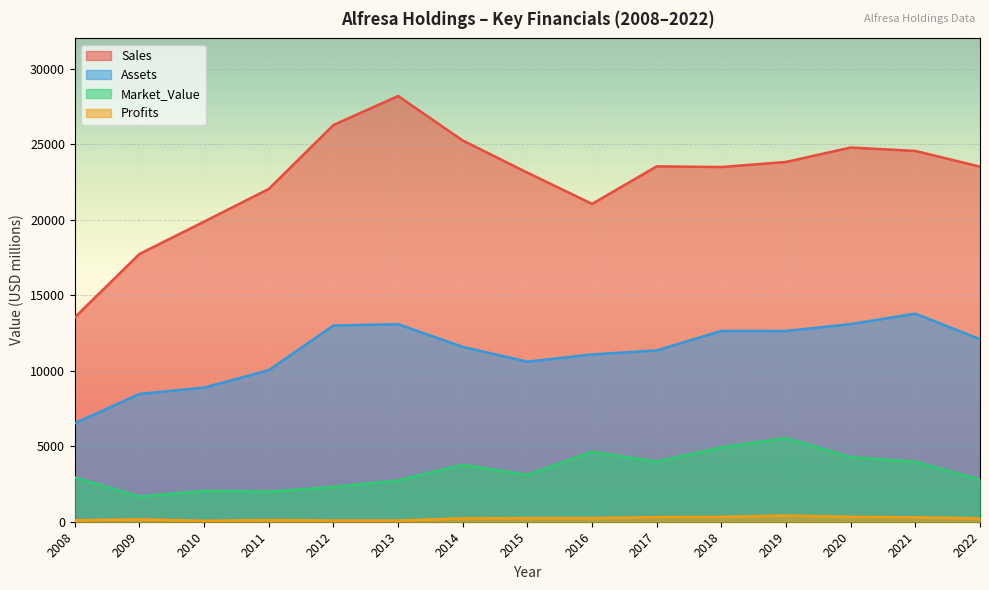

At how many categories does at least one series exceed 26921?

1